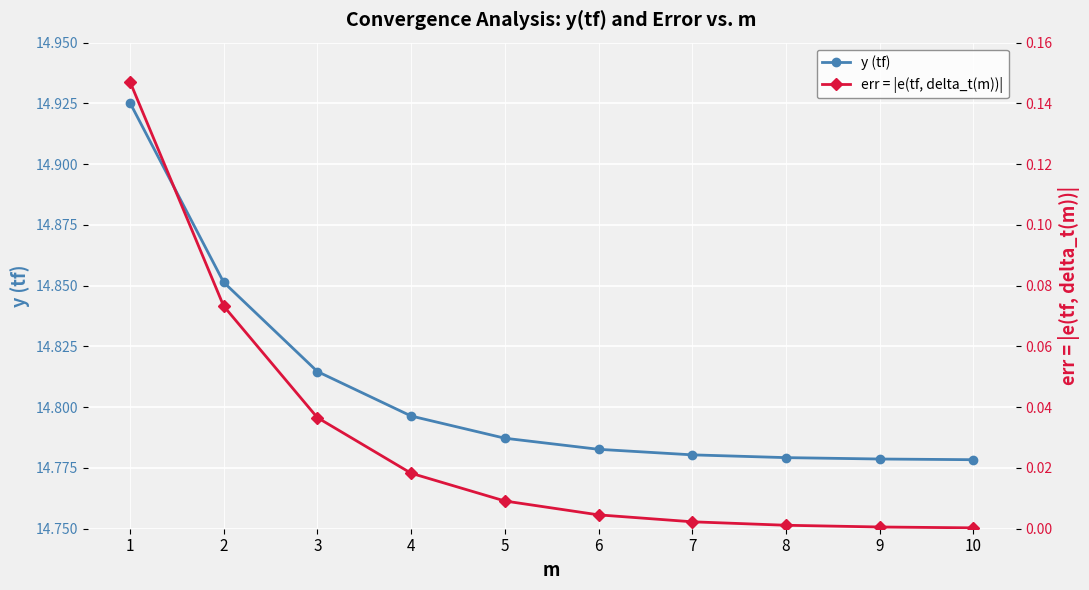

Between 8 and 5, which is larger?

5